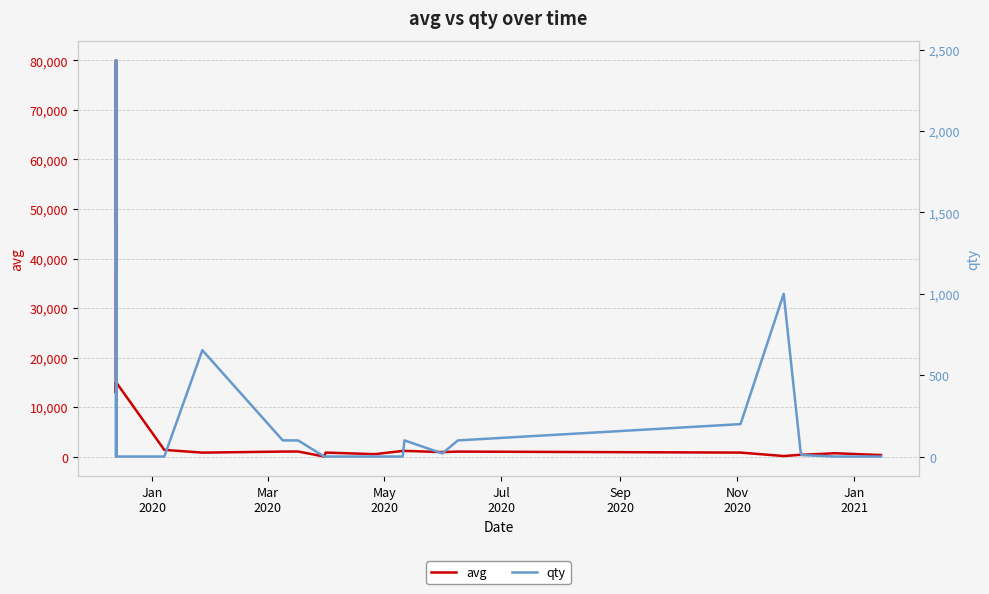

Is the value of qty at 9 greater than the value of avg at 8?

No